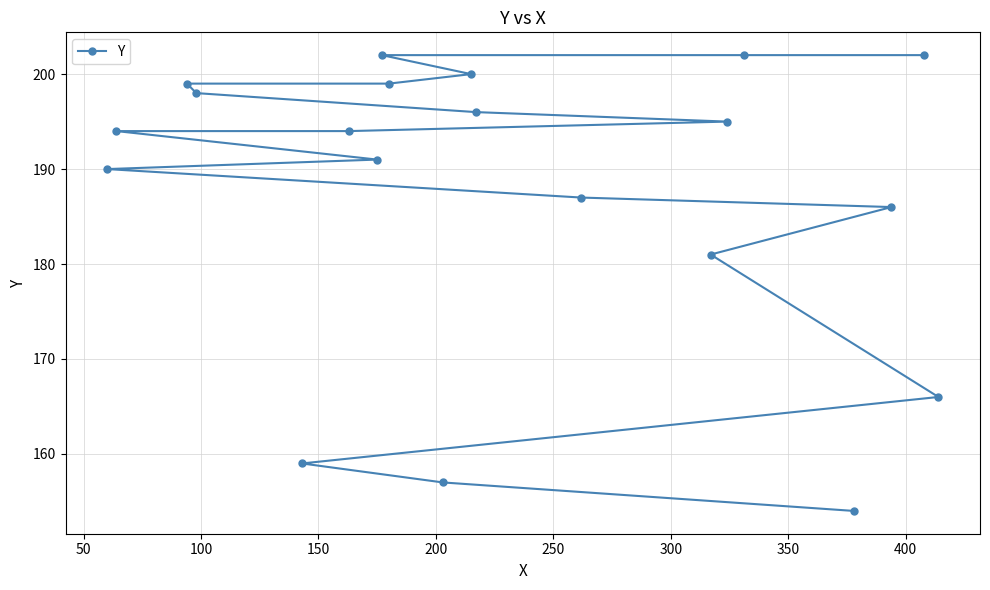

What is the value of the 16th point from the left?

202